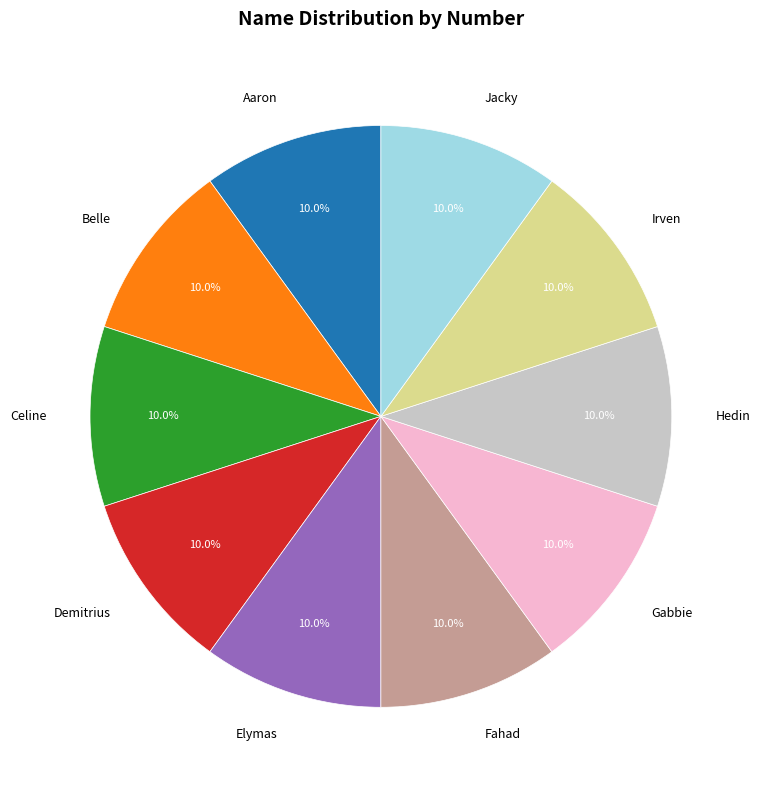

True or false: Belle accounts for 15% of the total.

False